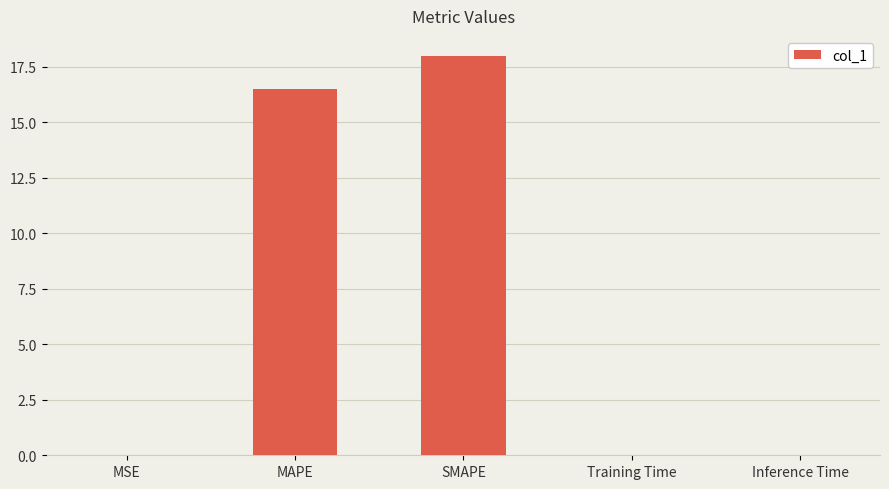

What is the sum of all values?

34.5